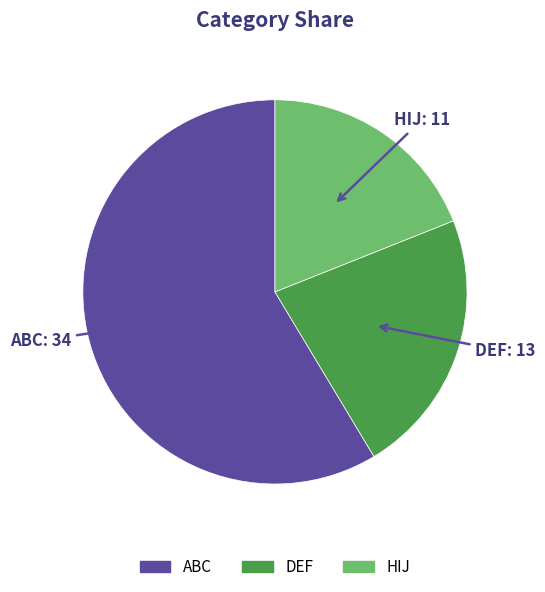

Rank the categories by value from highest to lowest.

ABC, DEF, HIJ